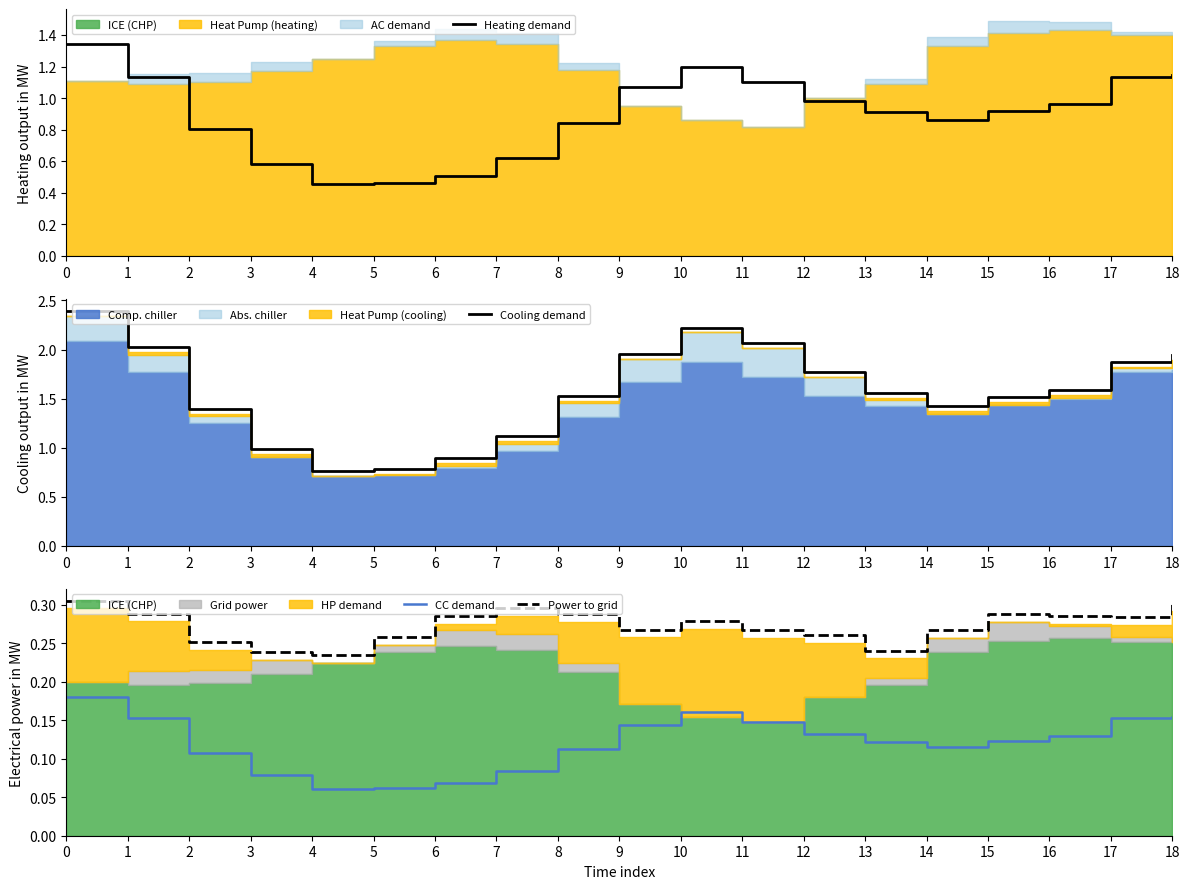

What is the maximum value shown in the chart?

2.4